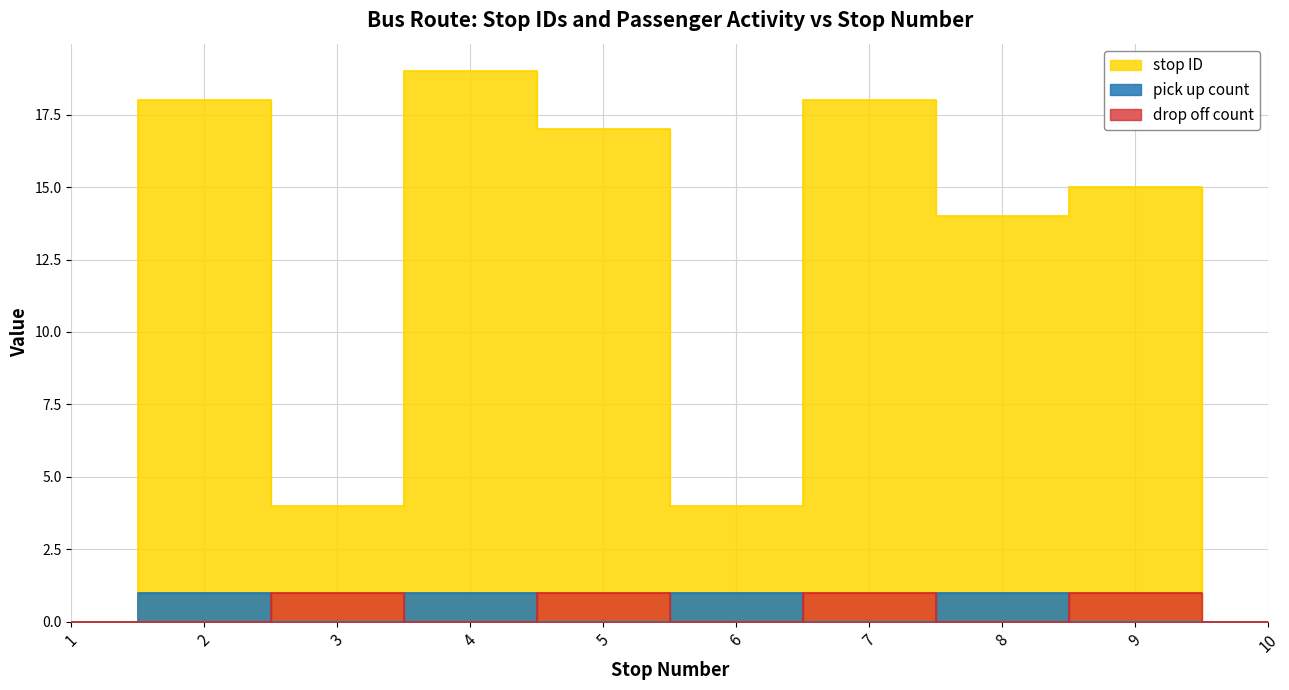

What is the difference between the maximum and second lowest values in the pick up count series?

1